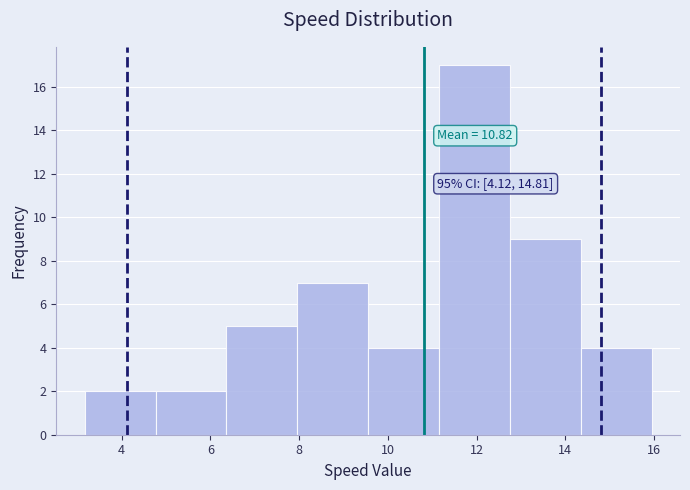

Which range on the x-axis has the tallest bar?

11.2 to 12.8